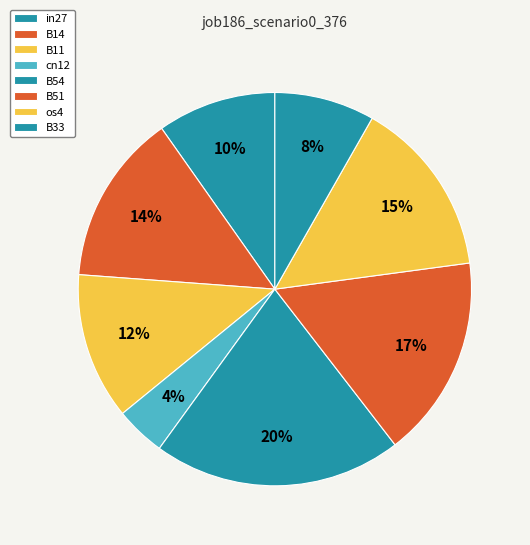

Which slice is the largest?

B54